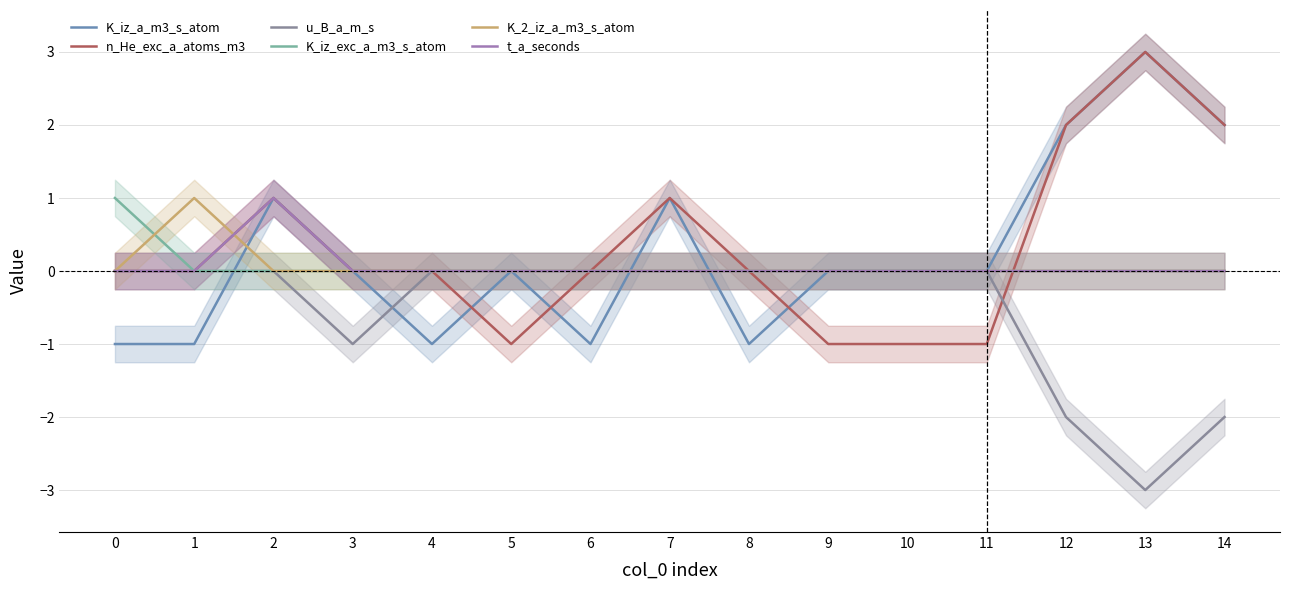

True or false: K_iz_a_m3_s_atom has more than 2 interior local peaks.

True